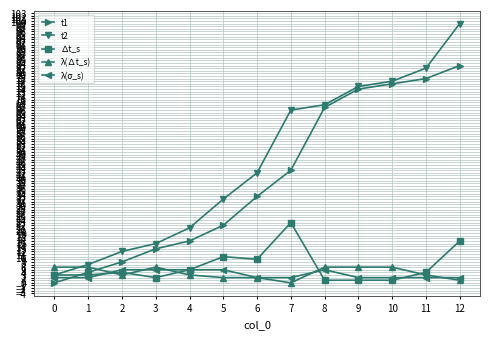

Is the value of t2 at 10 greater than the value of λ(∆t_s) at 8?

Yes